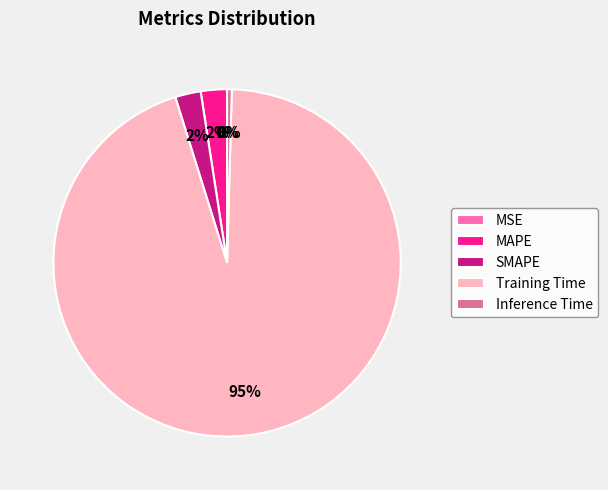

To the nearest percent, what is the average slice percentage?

20%